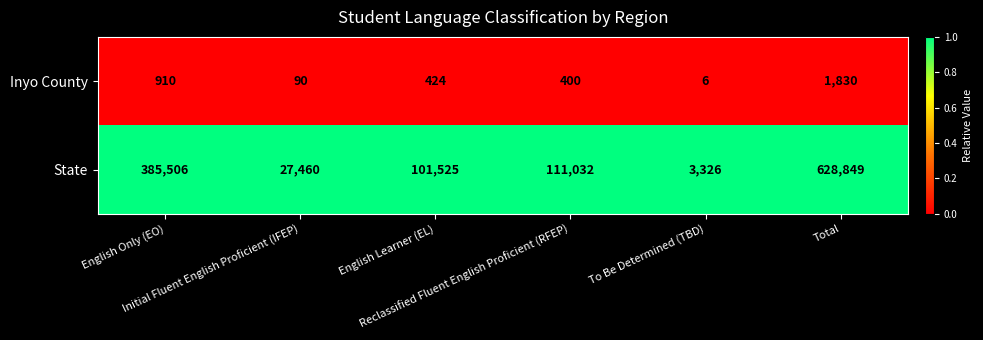

List the series in order of their overall mean, lowest first.

Inyo County, State